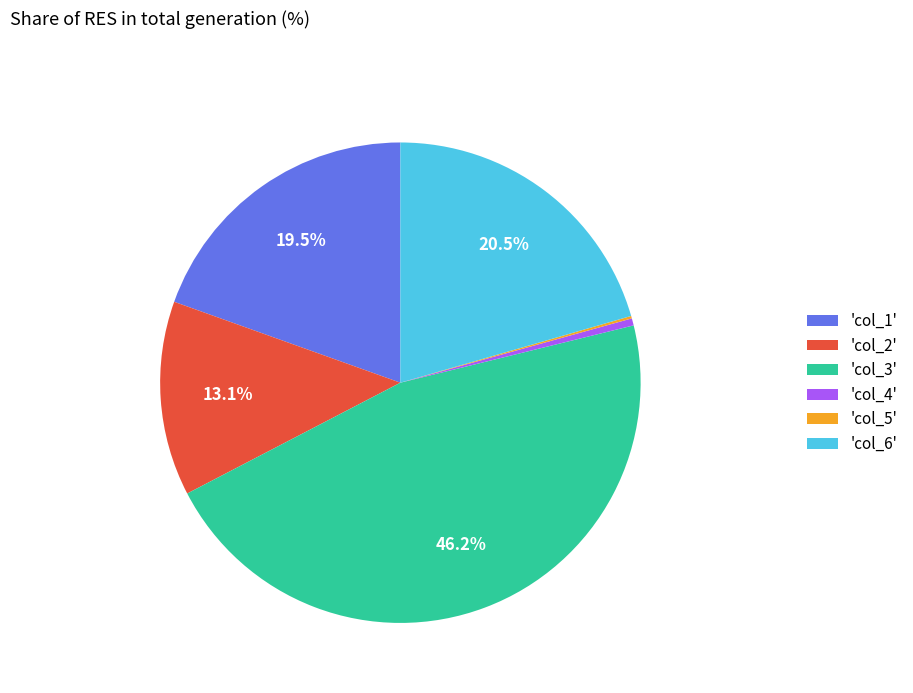

Combined, do 'col_3' and 'col_4' account for over 50%?

No